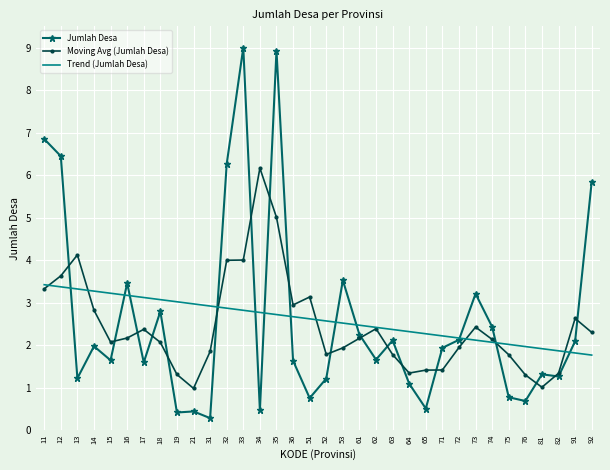

Which series changed the most between 62 and 64?

Moving Avg (Jumlah Desa)